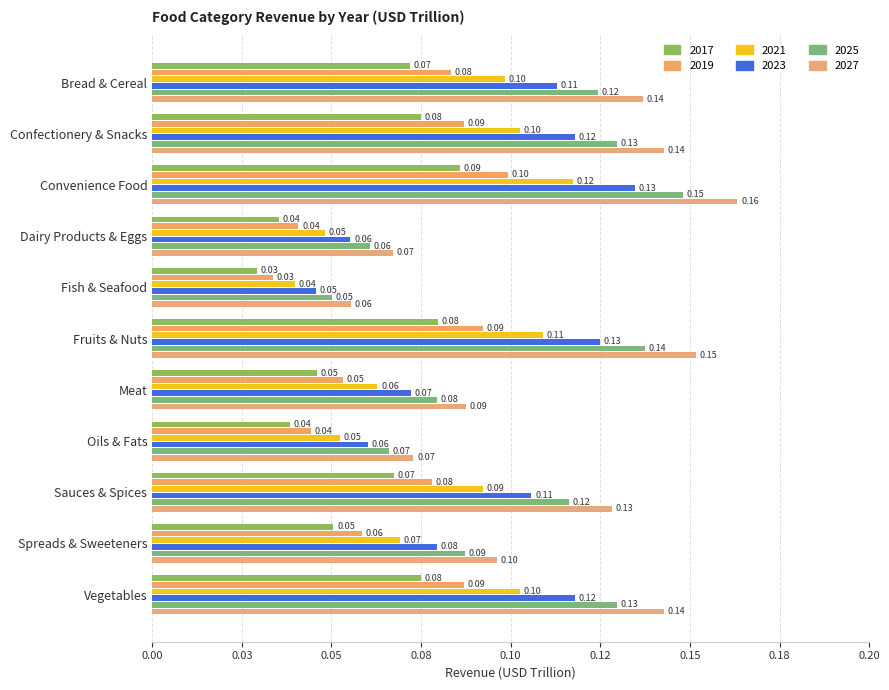

At which label does 2027 reach its peak?

Convenience Food